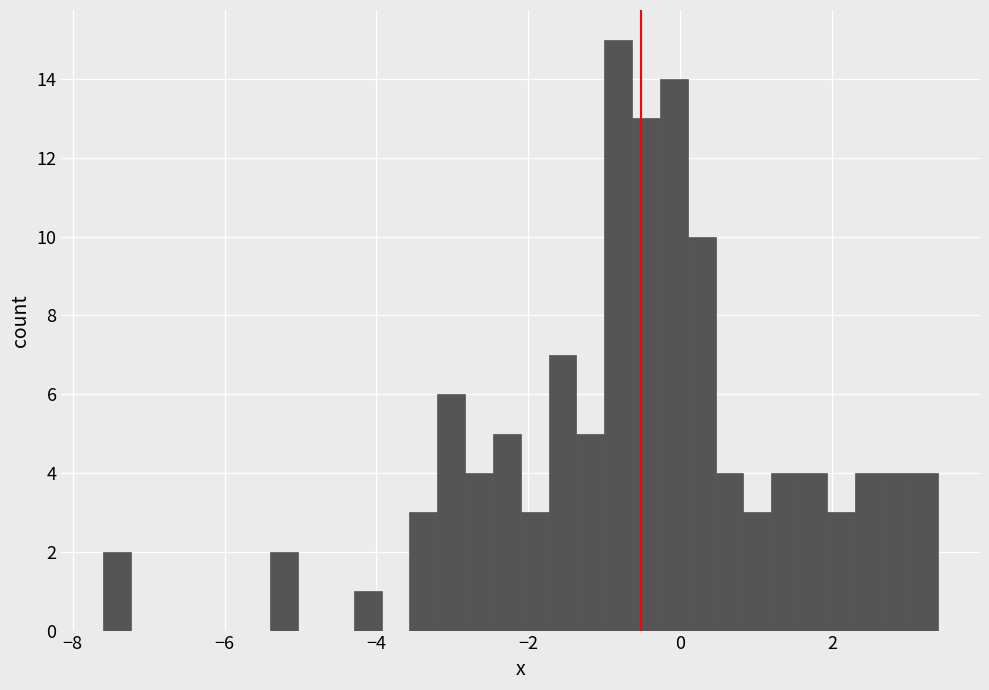

Around what value on the x-axis is the tallest bar? Give the approximate position of its centre, as read against the axis.

-0.8